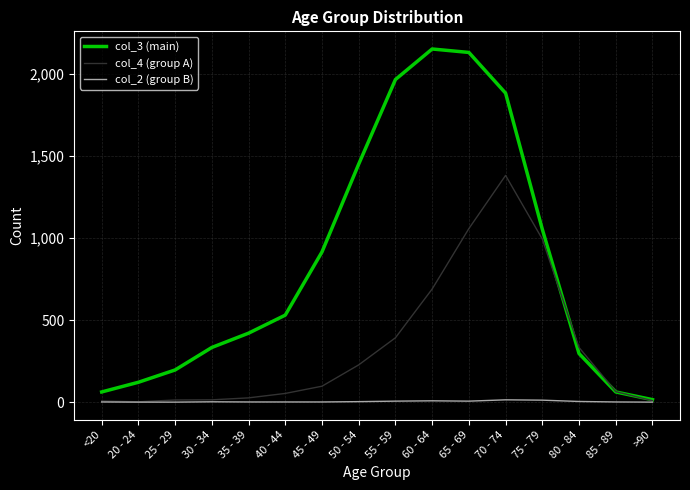

Which series has the widest spread of values?

col_3 (main)